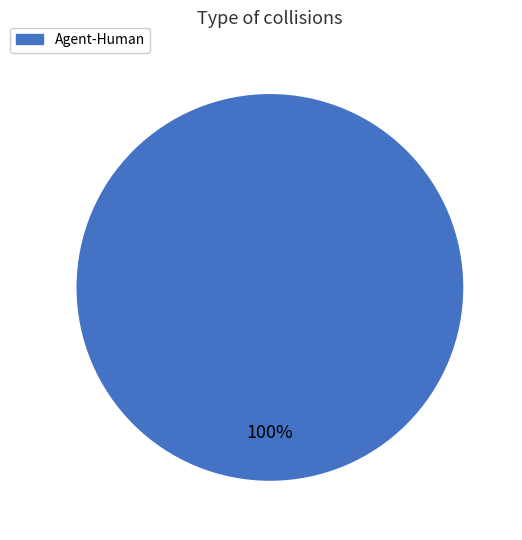

How many slices are in this pie chart?

1